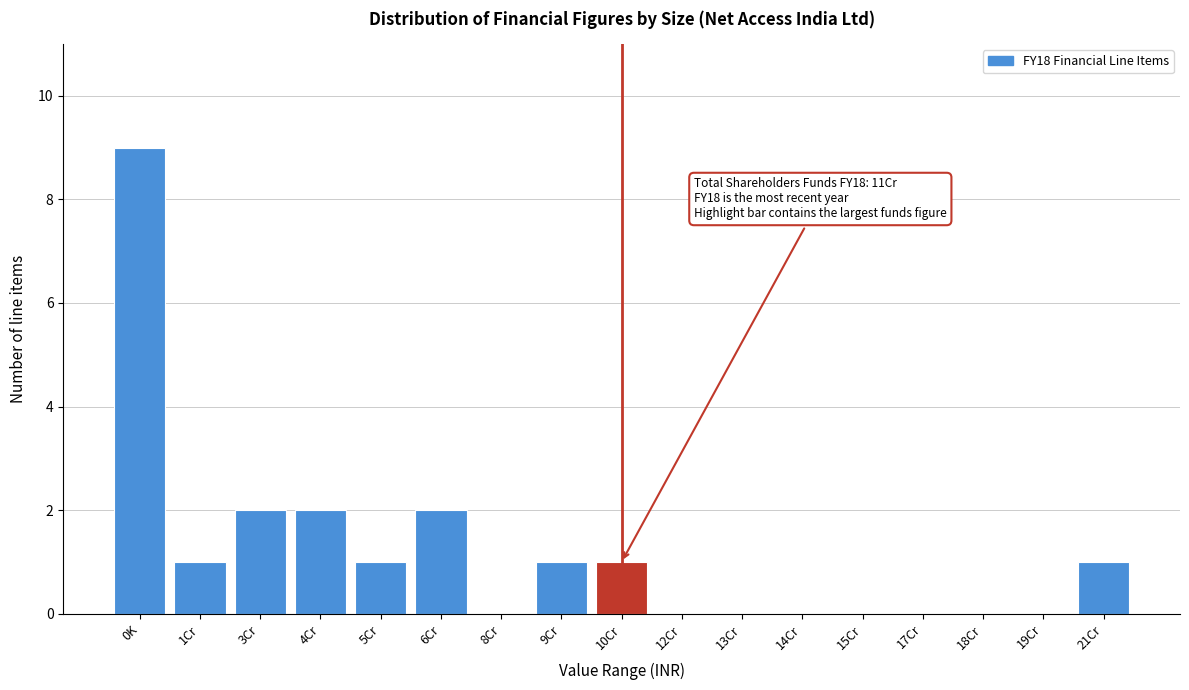

Reading right to left, what are all the values shown in this chart?

21Cr=1	19Cr=0	18Cr=0	17Cr=0	15Cr=0	14Cr=0	13Cr=0	12Cr=0	10Cr=1	9Cr=1	8Cr=0	6Cr=2	5Cr=1	4Cr=2	3Cr=2	1Cr=1	0K=9